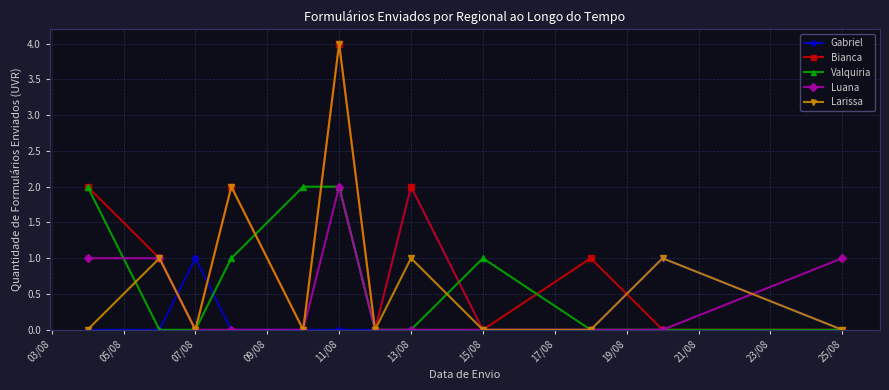

What is the difference between the maximum and second lowest values in the Gabriel series?

2